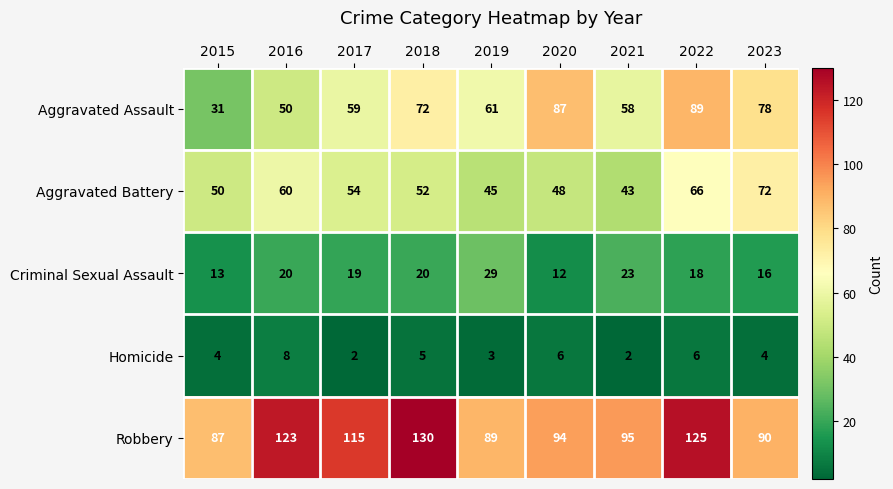

What is the greatest value displayed?

130